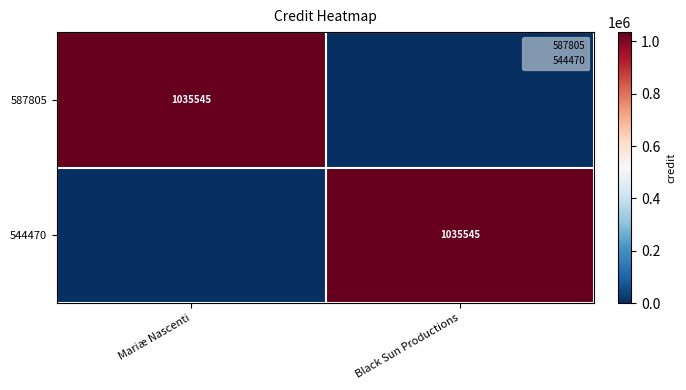

Read the 587805 value at Mariæ Nascenti.

1035545